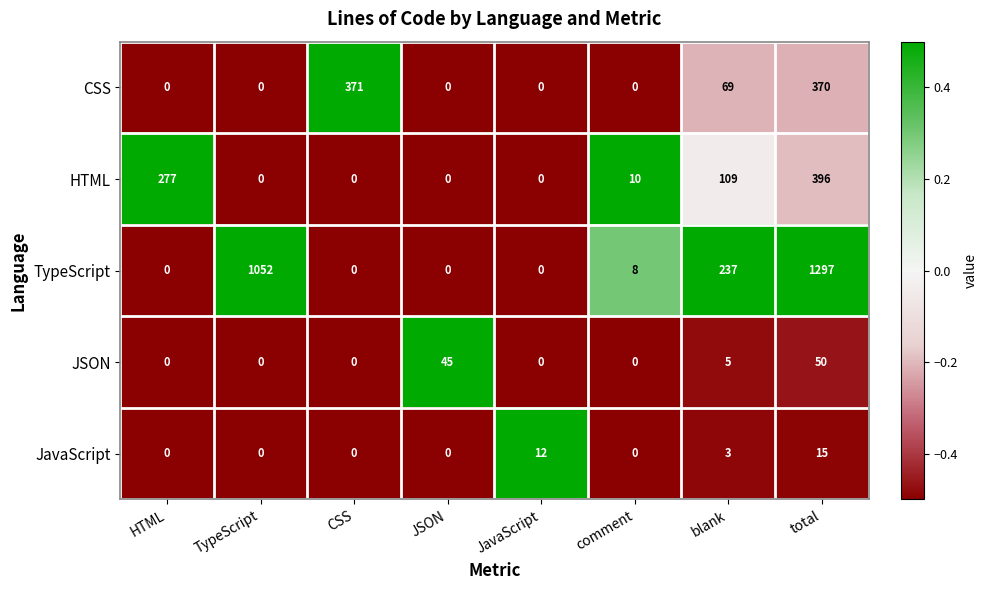

At which category is the sum across all series the highest?

total